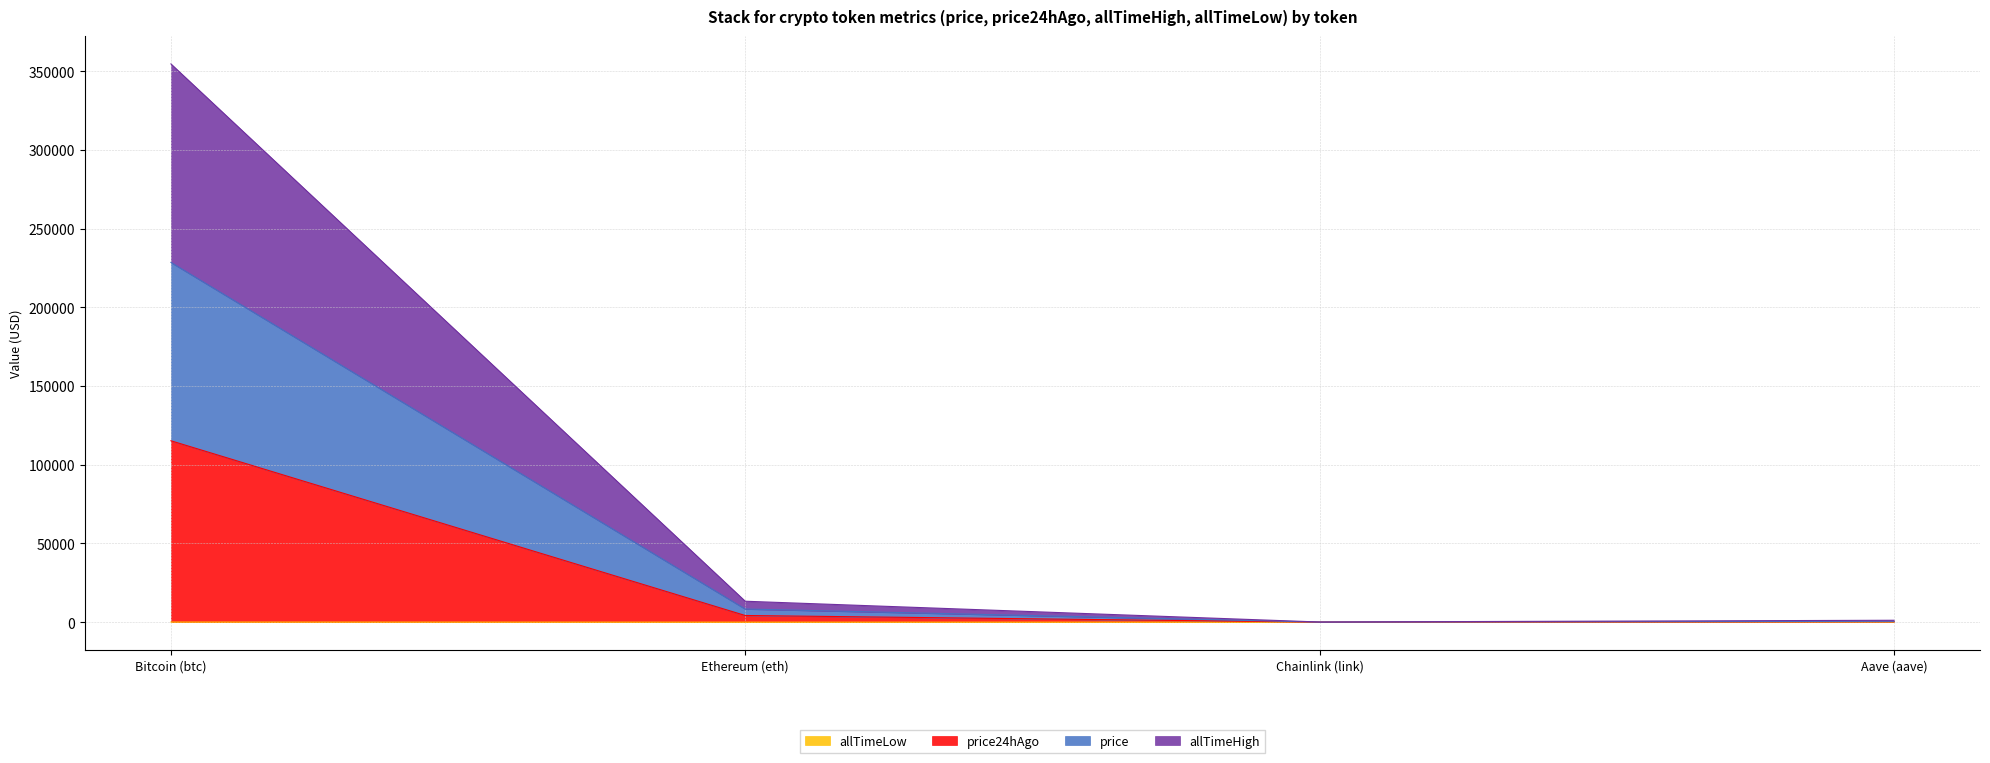

Which series has the widest spread of values?

allTimeHigh